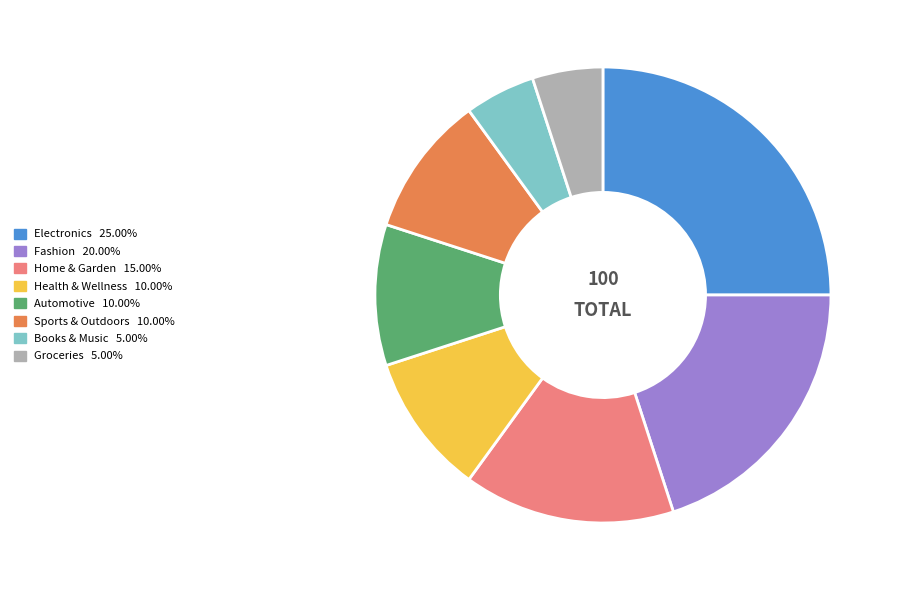

Count the number of slices in the pie.

8